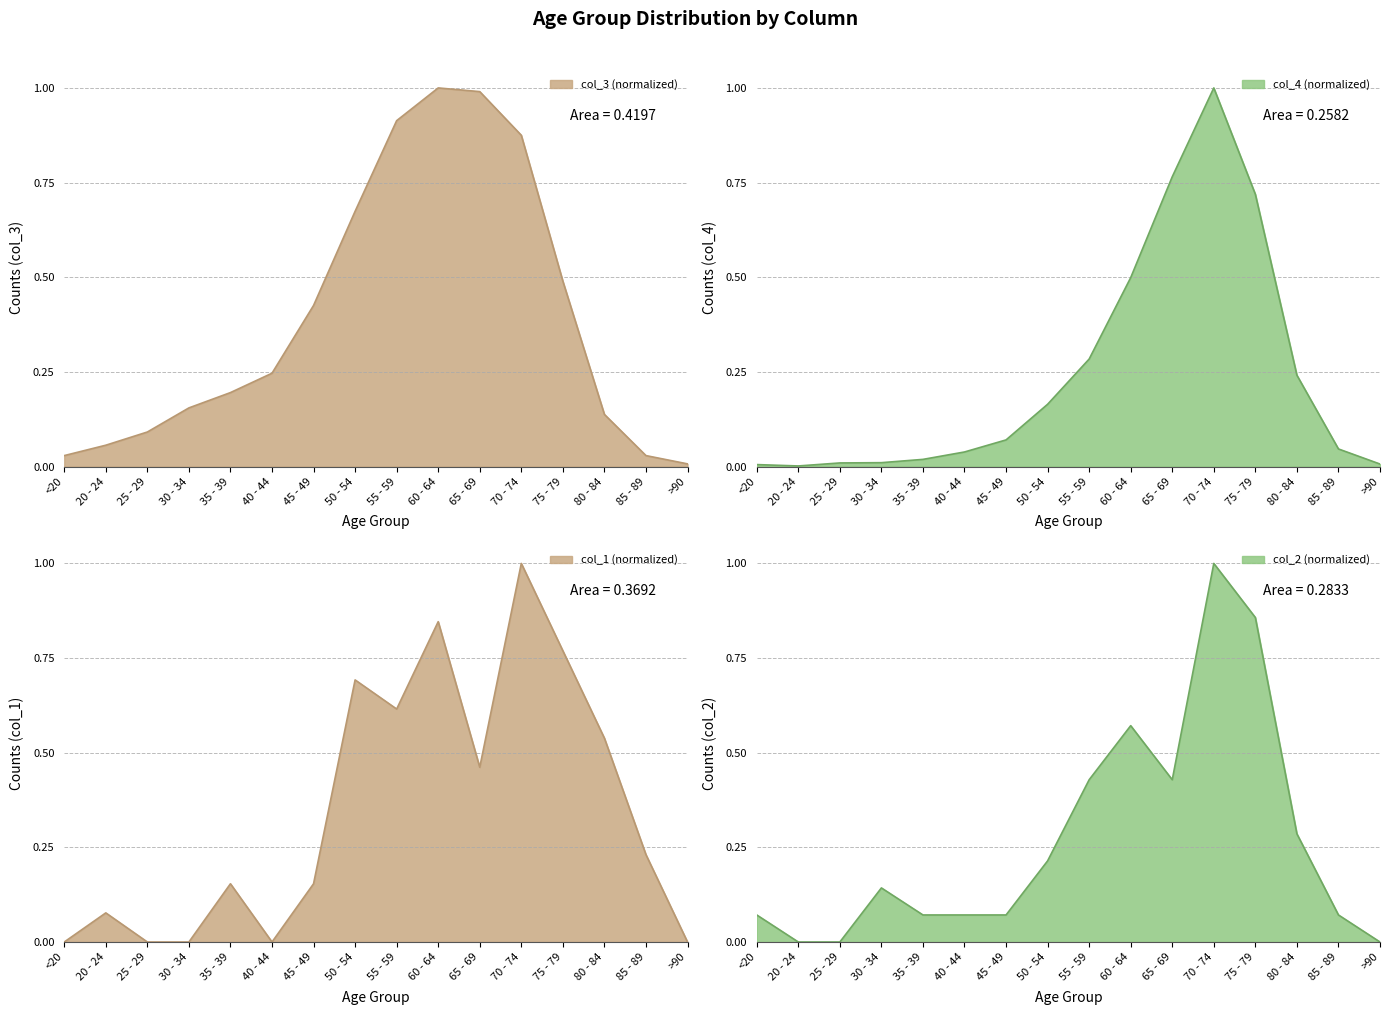

How many times do col_3 and col_2 cross each other?

3